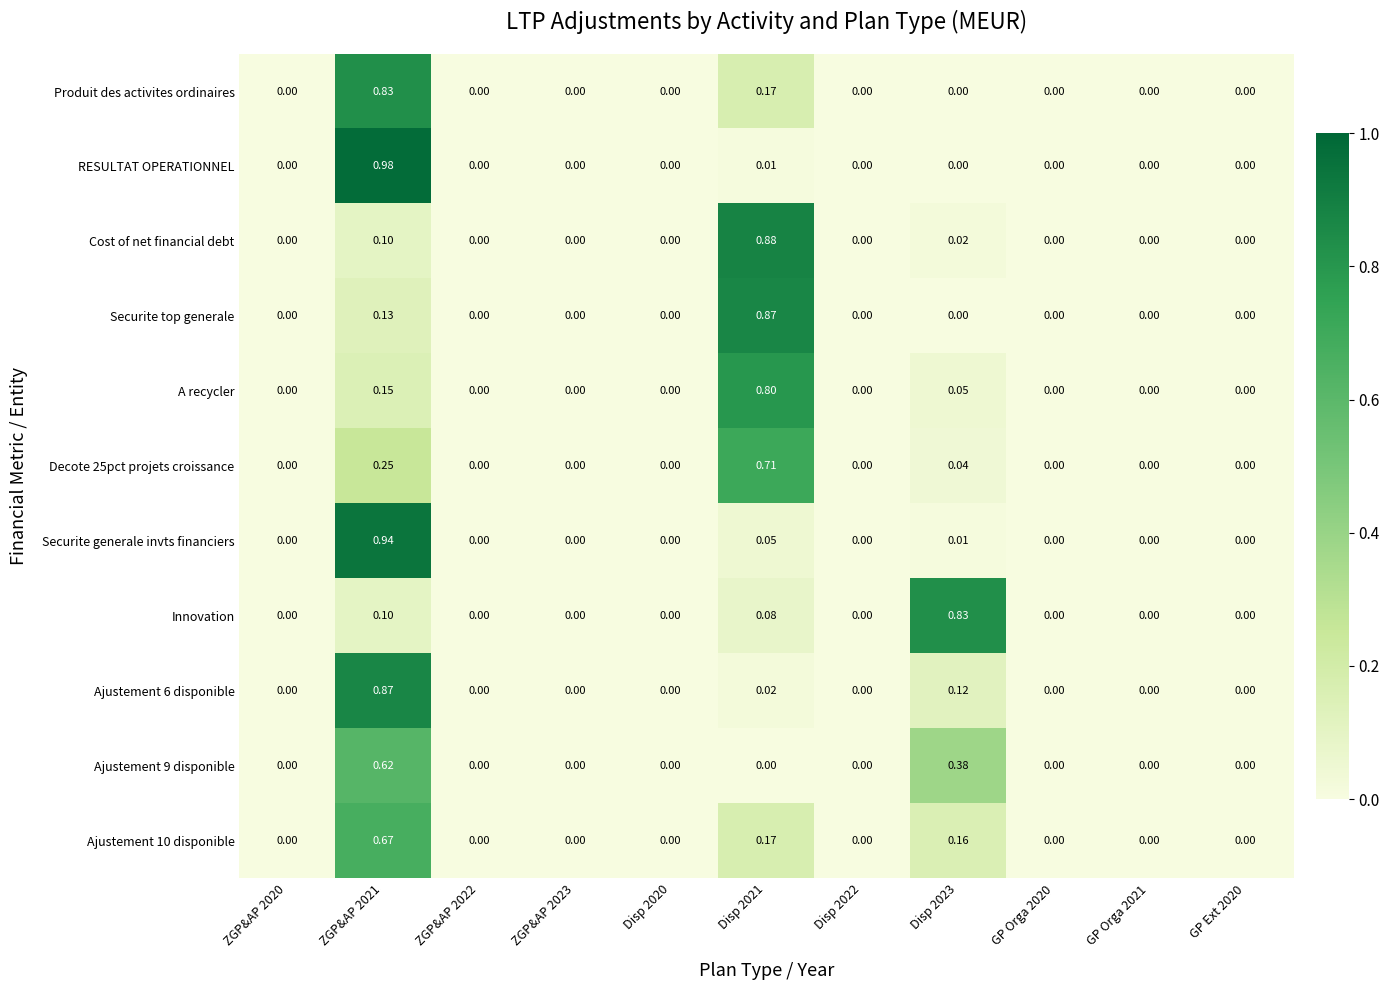

Which series has the widest spread of values?

RESULTAT OPERATIONNEL